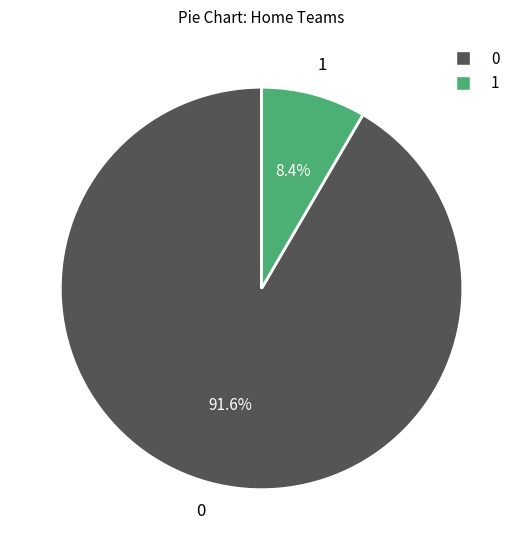

Does any single category account for the majority?

Yes